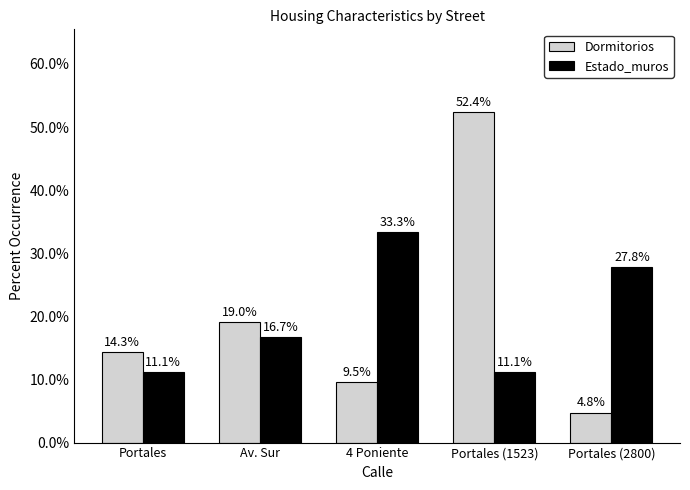

Where is Estado_muros nearest to the value 22?

Av. Sur